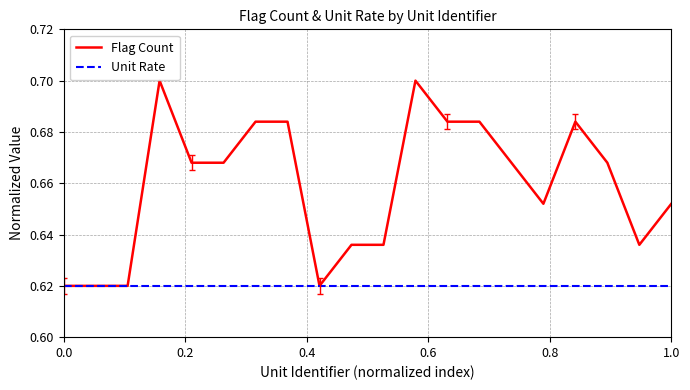

Which series has the largest total across all categories?

Flag Count